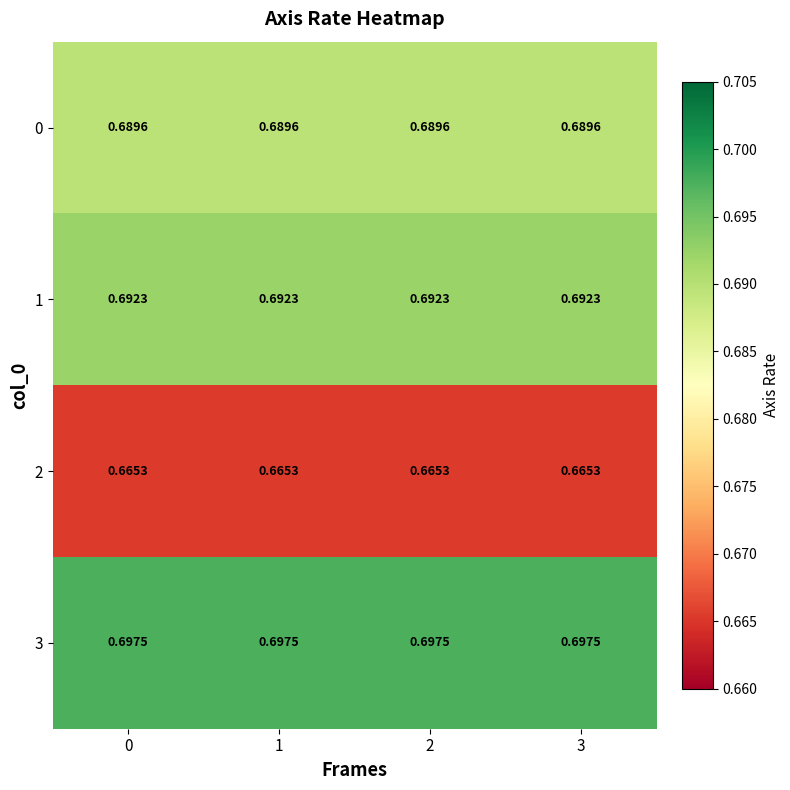

Is the value of 2 at 3 greater than the value of 1 at 2?

No